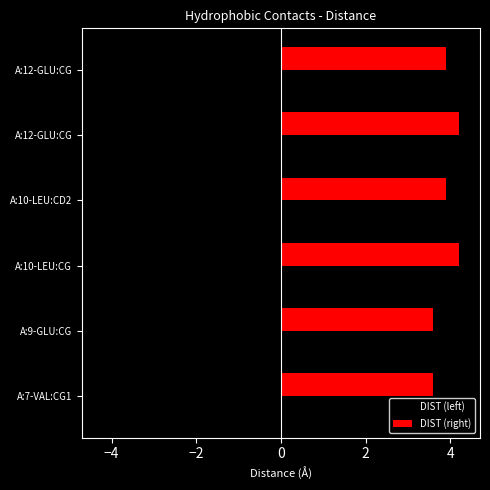

How many distinct data groups are displayed?

2